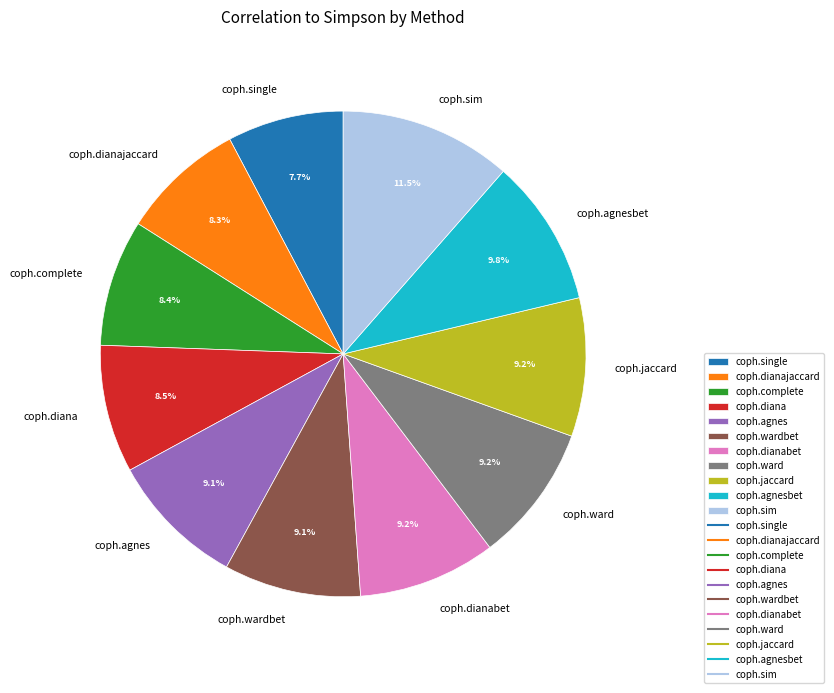

Between coph.agnes and coph.sim, which is larger?

coph.sim